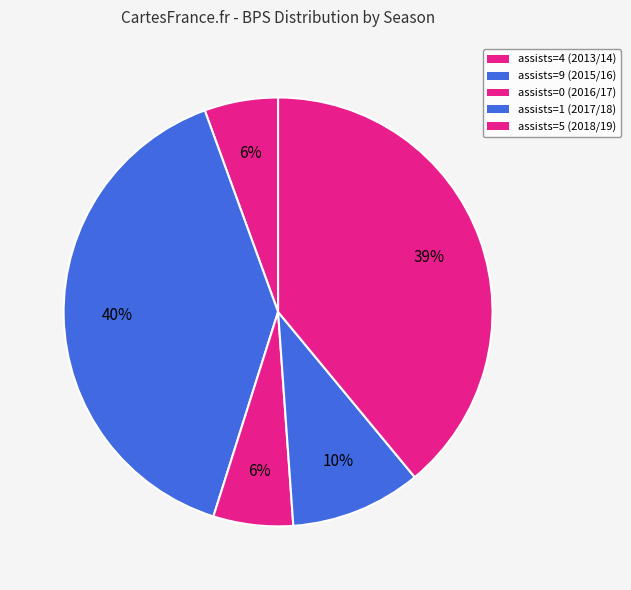

To the nearest percent, what portion does assists=0 (2016/17) represent?

6%